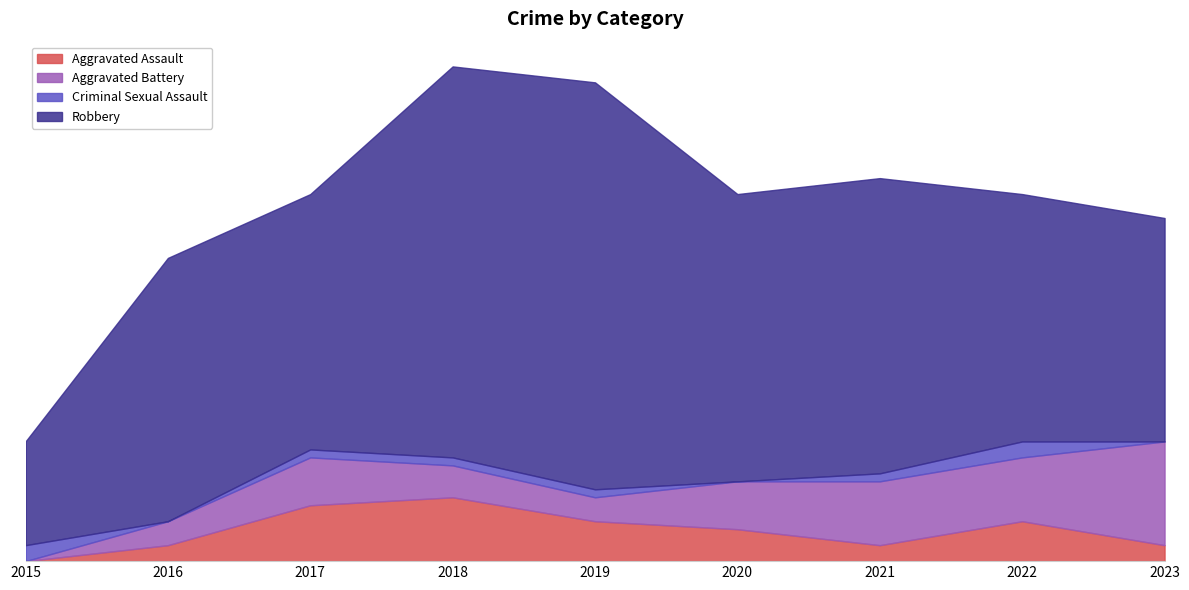

What is the difference between the Aggravated Battery values at 2017 and 2019?

3